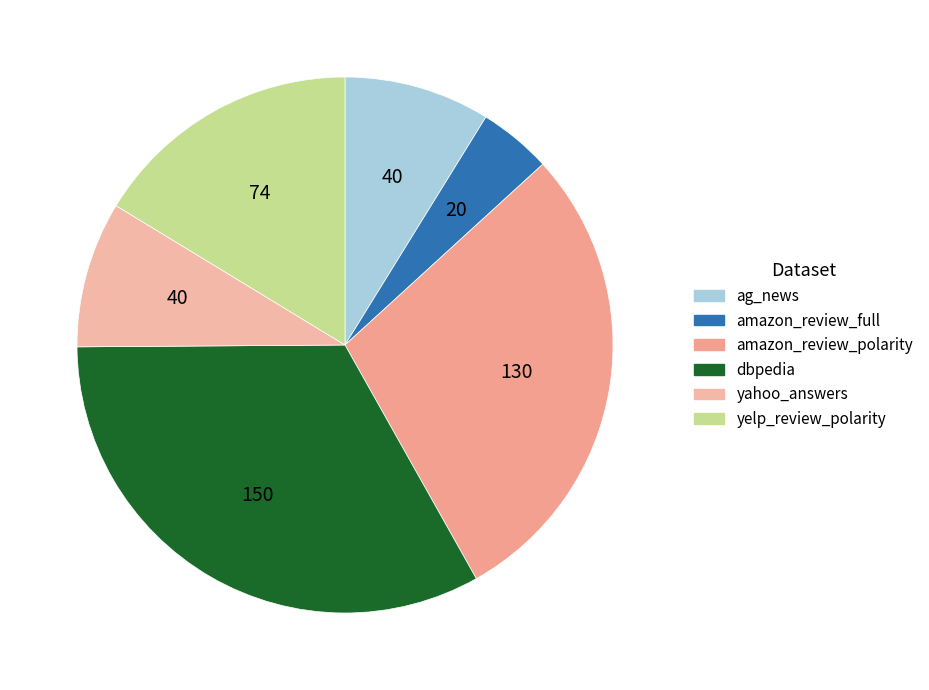

To the nearest percent, what portion does yelp_review_polarity represent?

16%